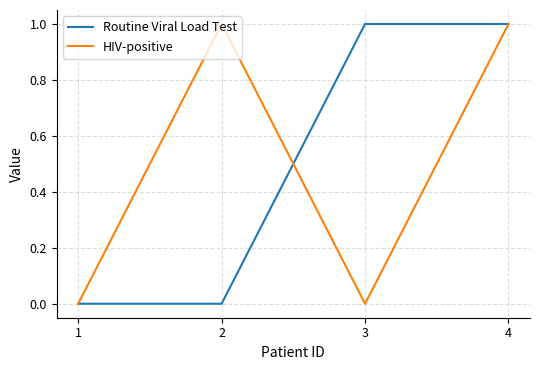

The value of Routine Viral Load Test at 1 is -1. True or false?

False